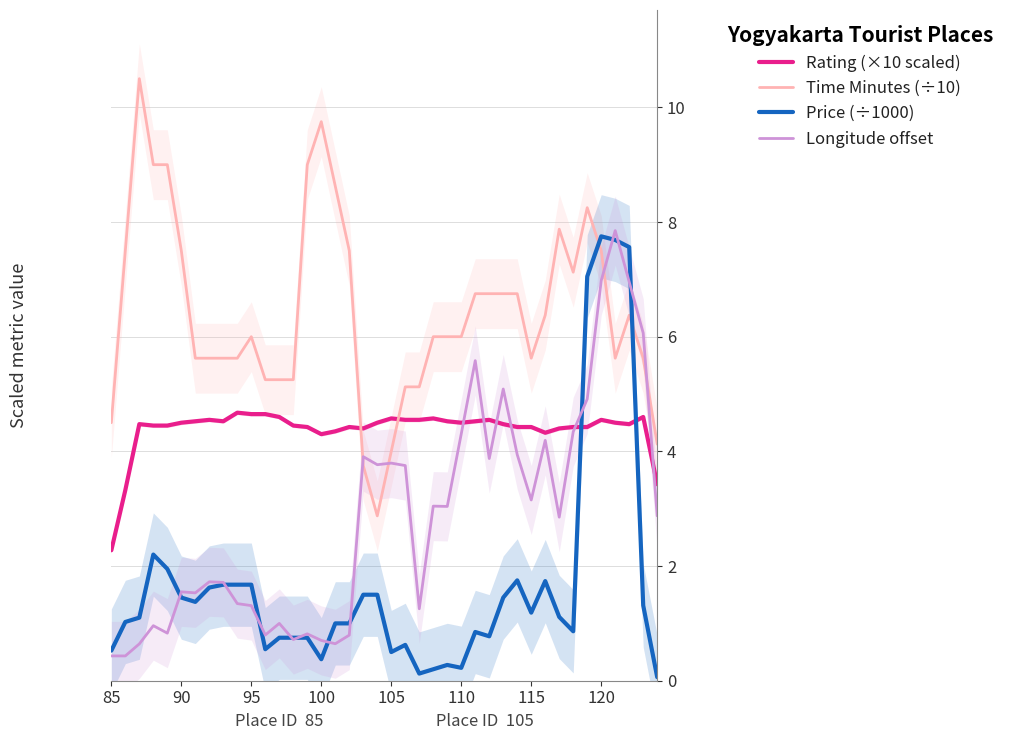

After their last crossing, which series has the higher values: Price (÷1000) or Time Minutes (÷10)?

Time Minutes (÷10)